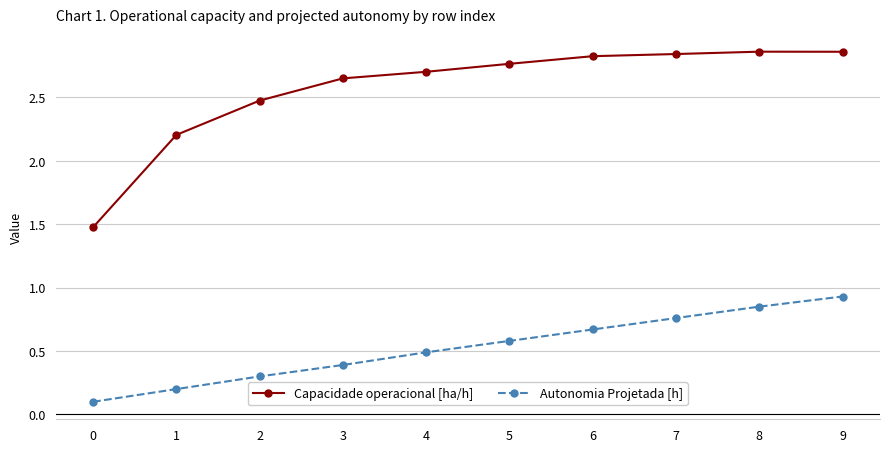

What is the value of the Autonomia Projetada [h] point at the 4th from the left?

0.4